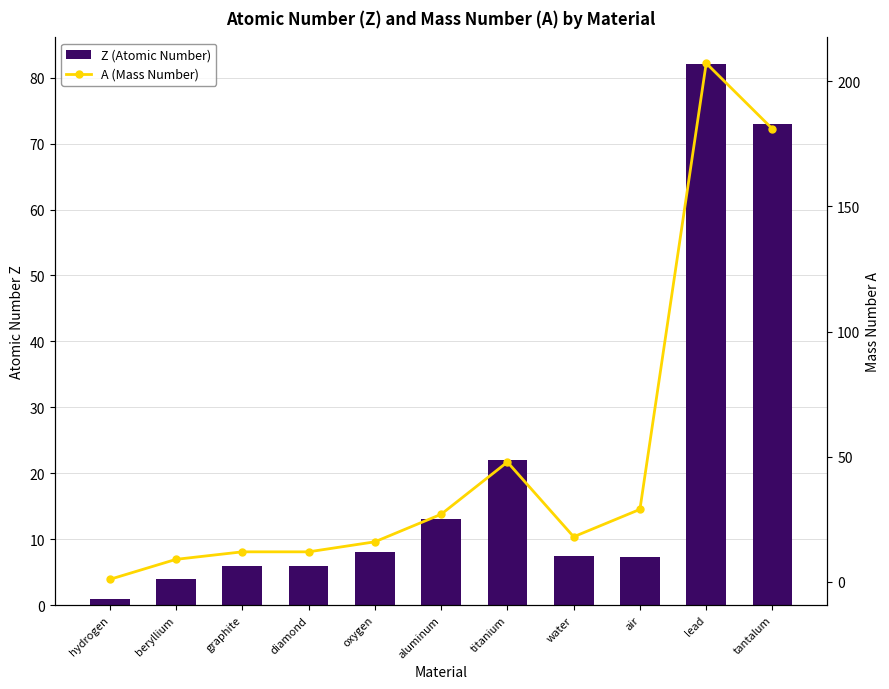

At which category is the sum across all series the highest?

lead